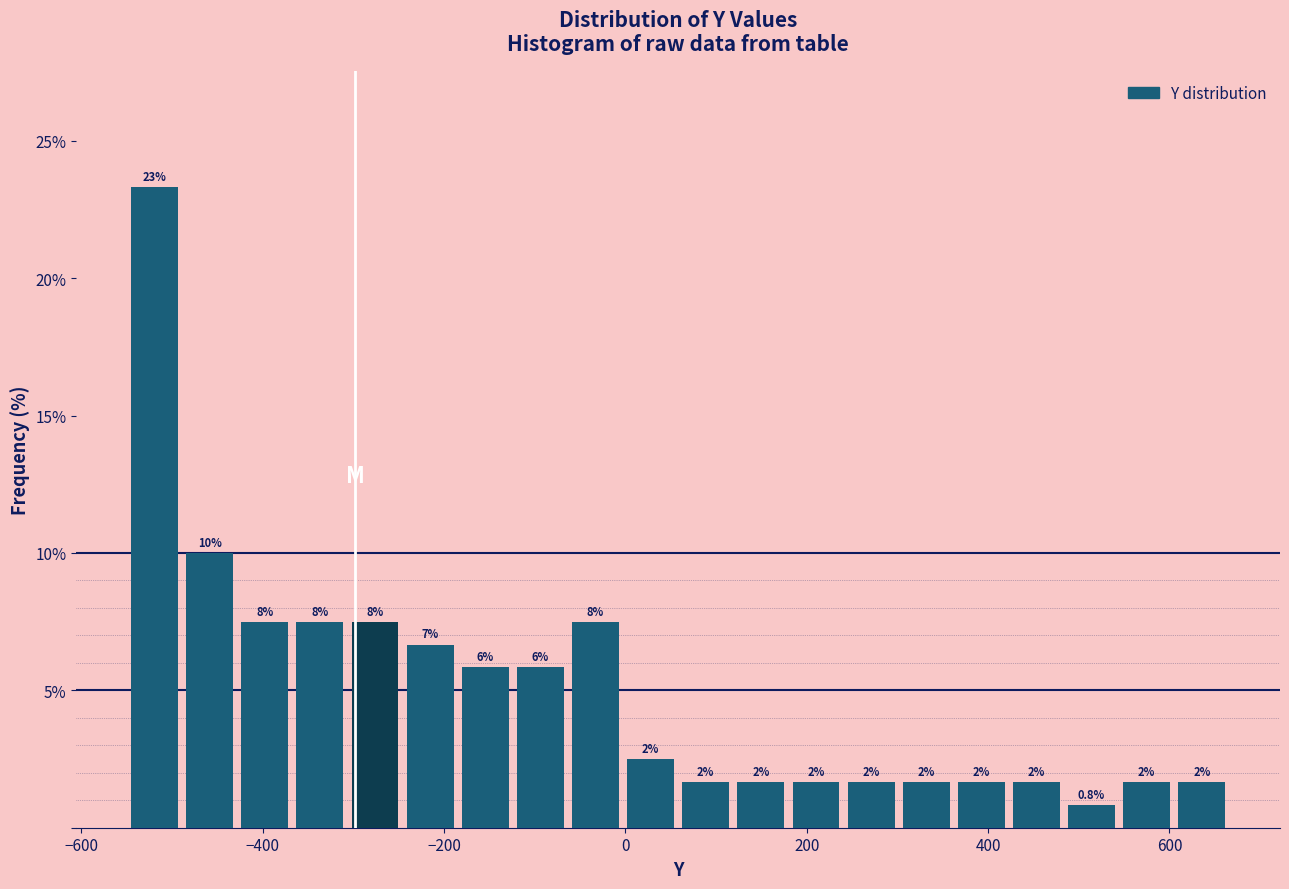

Around what value on the x-axis is the tallest bar? Give the approximate position of its centre, as read against the axis.

-520